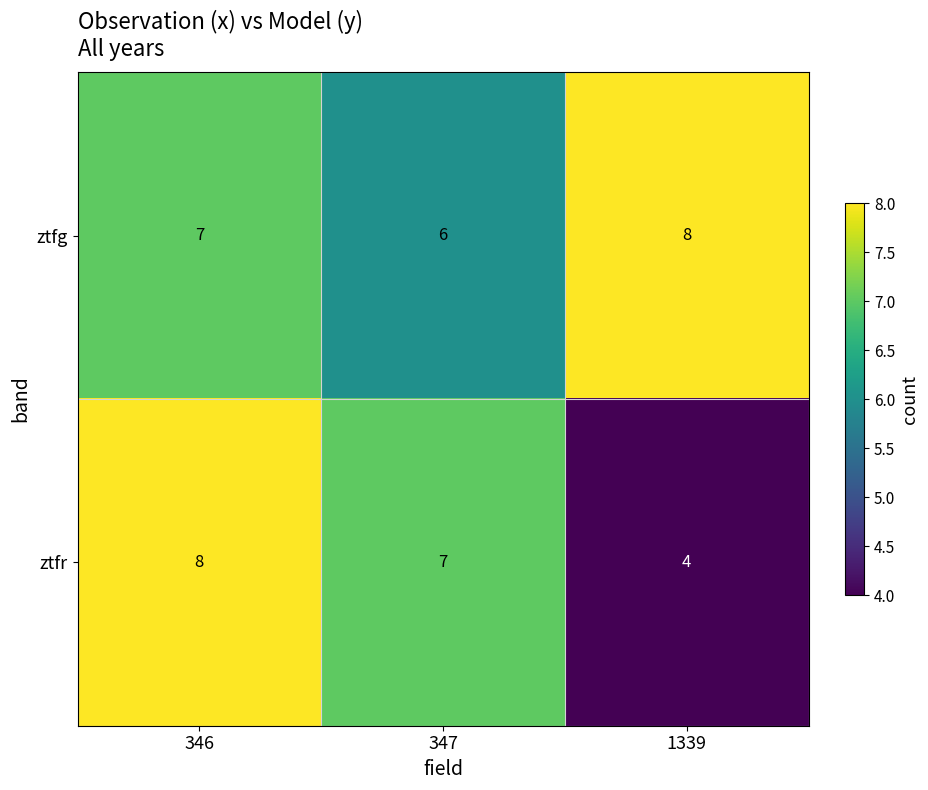

What is the sum of the ztfg values at 347 and 346?

13